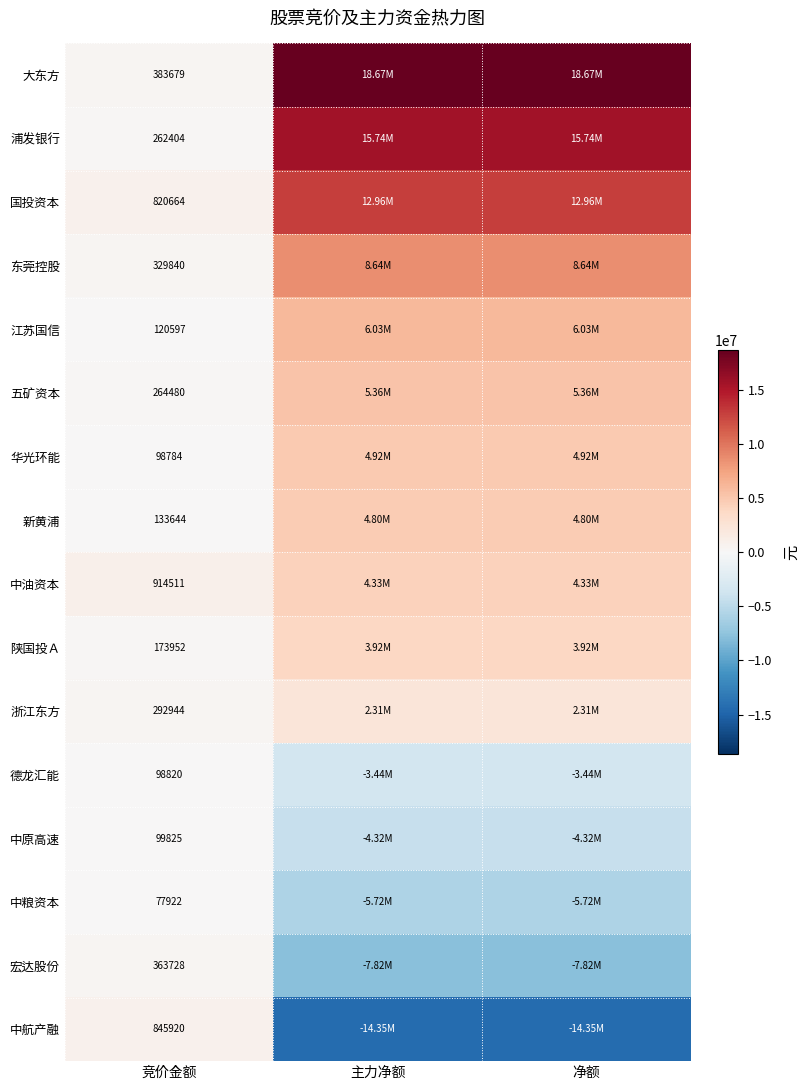

The value of 新黄浦 at 主力净额 is 7628352. True or false?

False